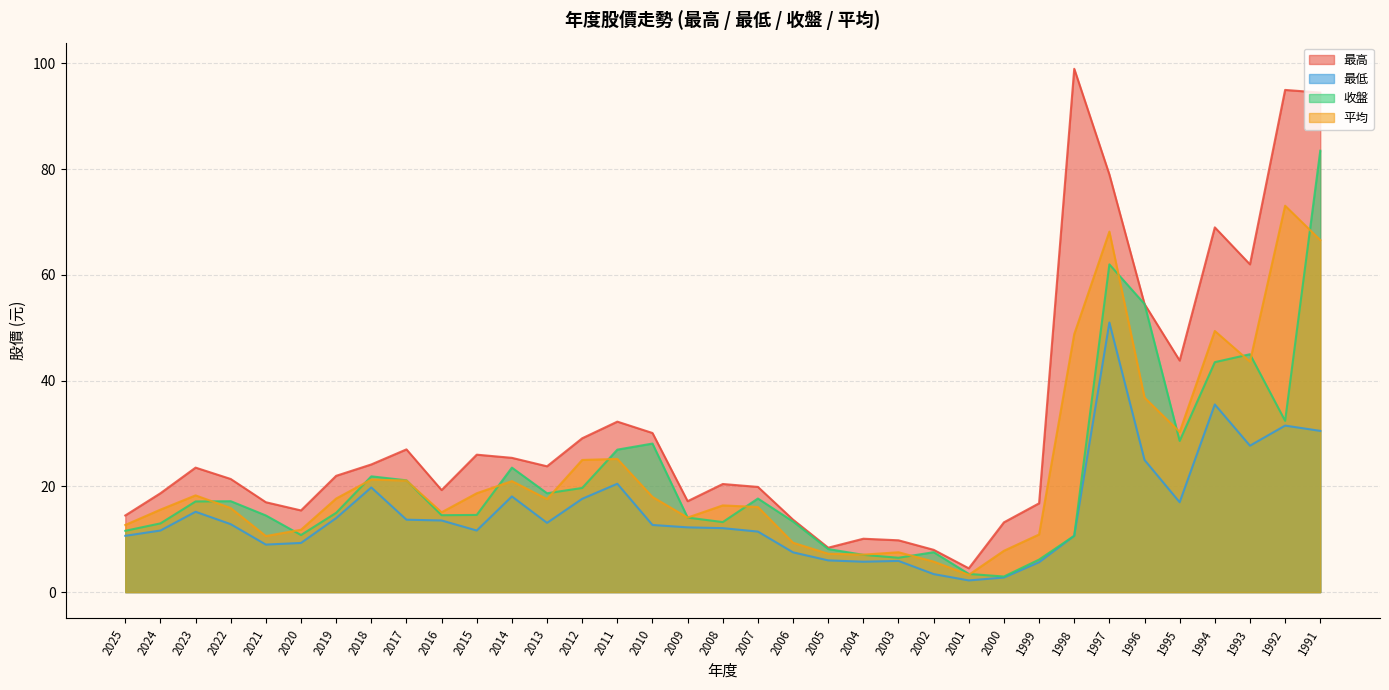

True or false: 平均 and 最低 intersect in this chart.

False